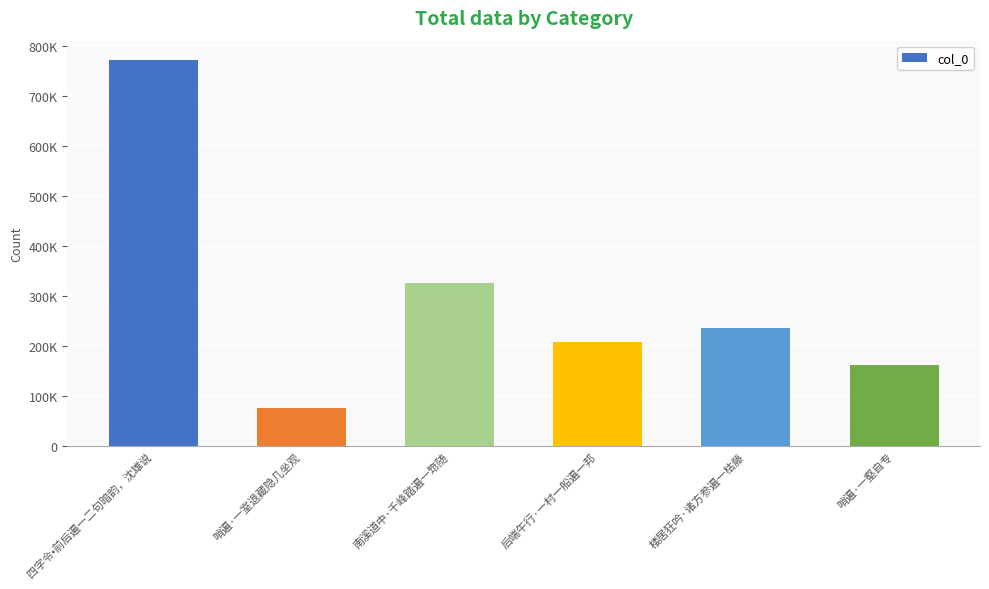

Does the chart contain any negative values?

No